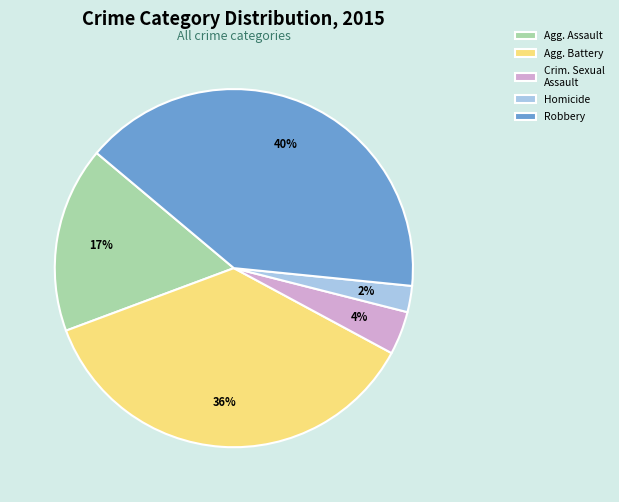

Combined, do Agg. Battery and Homicide account for over 50%?

No